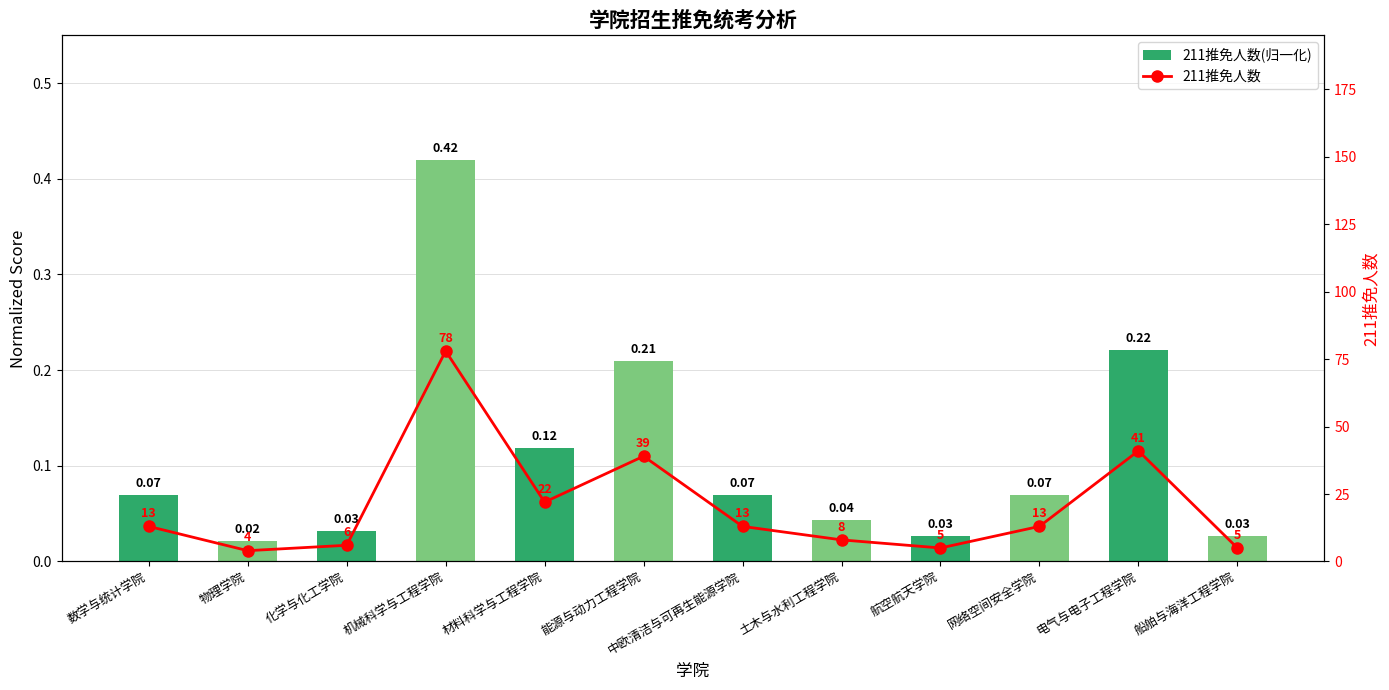

Reading left to right, what are all the values shown in this chart?

211推免人数(归一化): 数学与统计学院=0.1	物理学院=0.0	化学与化工学院=0.0	机械科学与工程学院=0.4	材料科学与工程学院=0.1	能源与动力工程学院=0.2	中欧清洁与可再生能源学院=0.1	土木与水利工程学院=0.0	航空航天学院=0.0	网络空间安全学院=0.1	电气与电子工程学院=0.2	船舶与海洋工程学院=0.0
211推免人数: 数学与统计学院=13.0	物理学院=4.0	化学与化工学院=6.0	机械科学与工程学院=78.0	材料科学与工程学院=22.0	能源与动力工程学院=39.0	中欧清洁与可再生能源学院=13.0	土木与水利工程学院=8.0	航空航天学院=5.0	网络空间安全学院=13.0	电气与电子工程学院=41.0	船舶与海洋工程学院=5.0